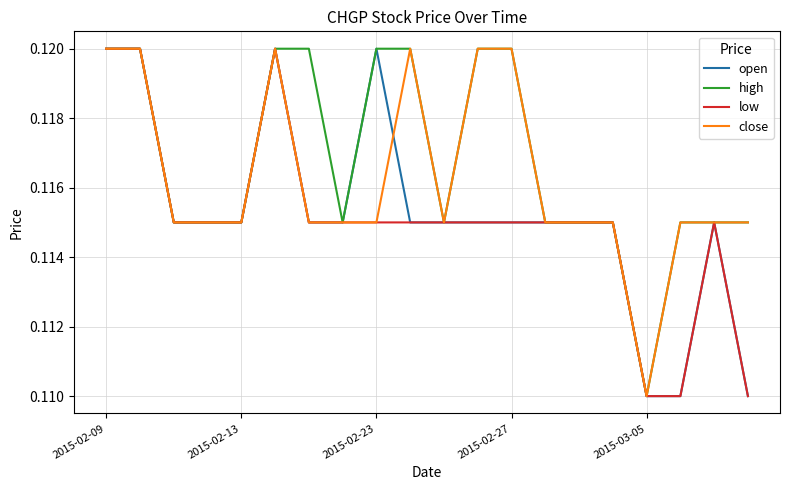

Which series has the largest total across all categories?

high